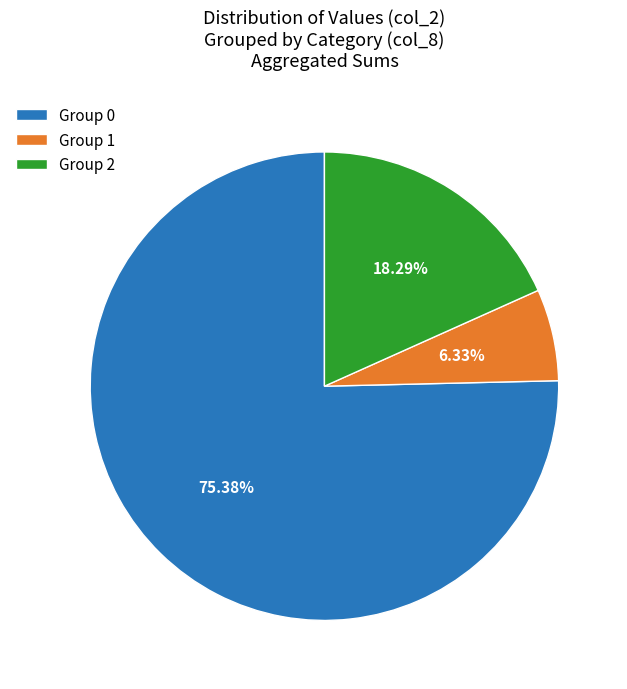

Approximately how many times larger is the value at Group 0 compared to Group 2?

4.1